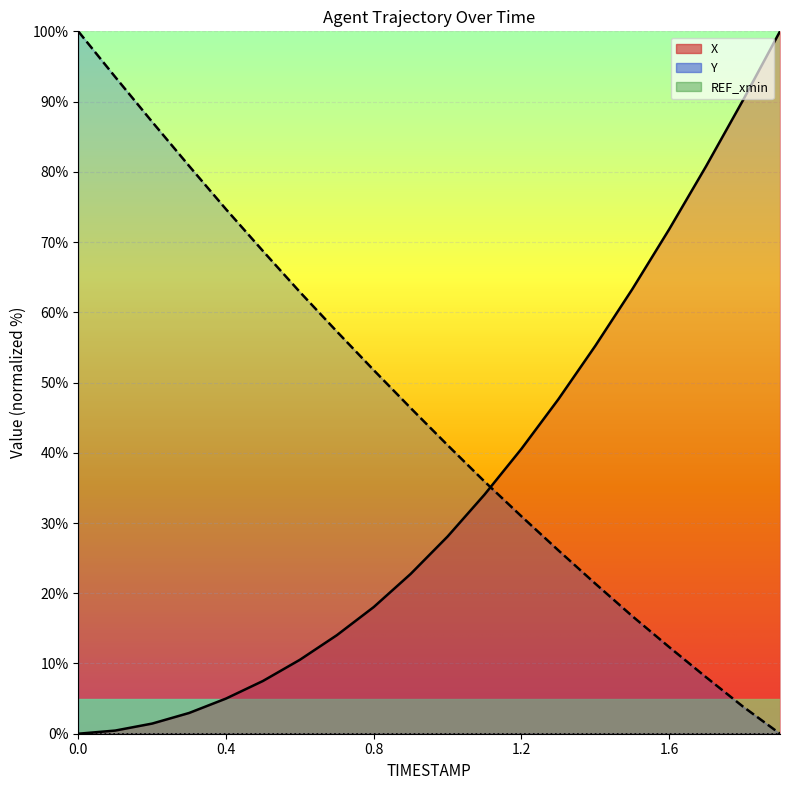

Is the value of X at 0.6 greater than the value of Y at 0.0?

No